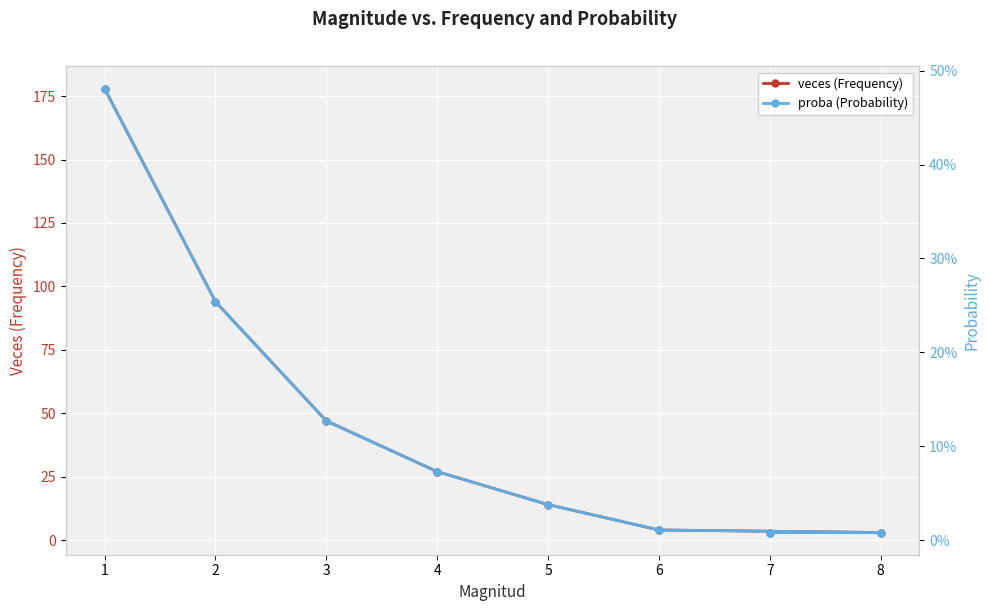

Is it true that veces (Frequency) equals 14 at 5?

True